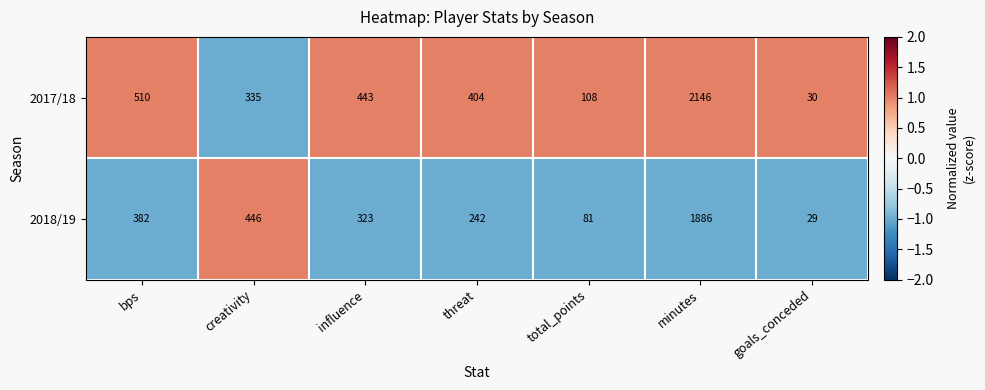

Where does the 2017/18 series first go above 404?

bps